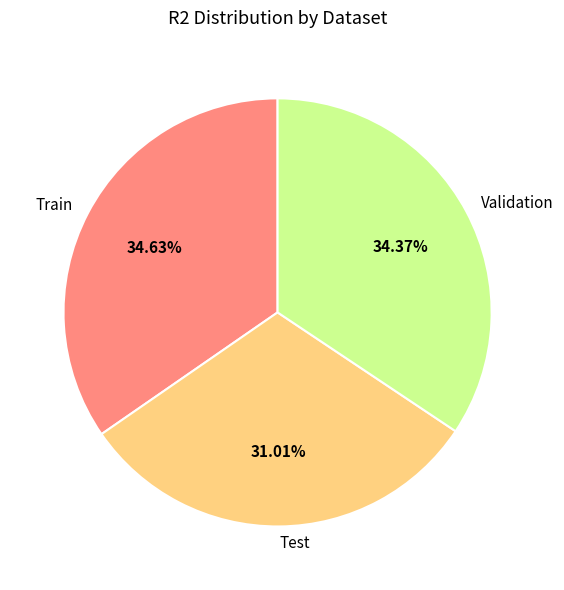

Between Test and Validation, which is larger?

Validation